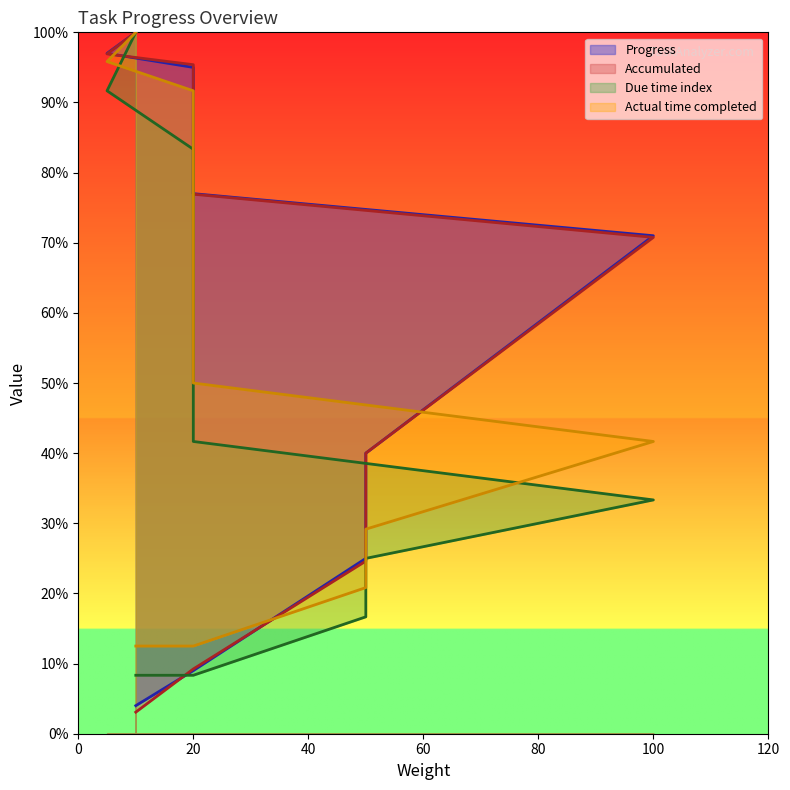

What are all the series names shown in the legend?

Accumulated, Progress, Due time index, Actual time completed